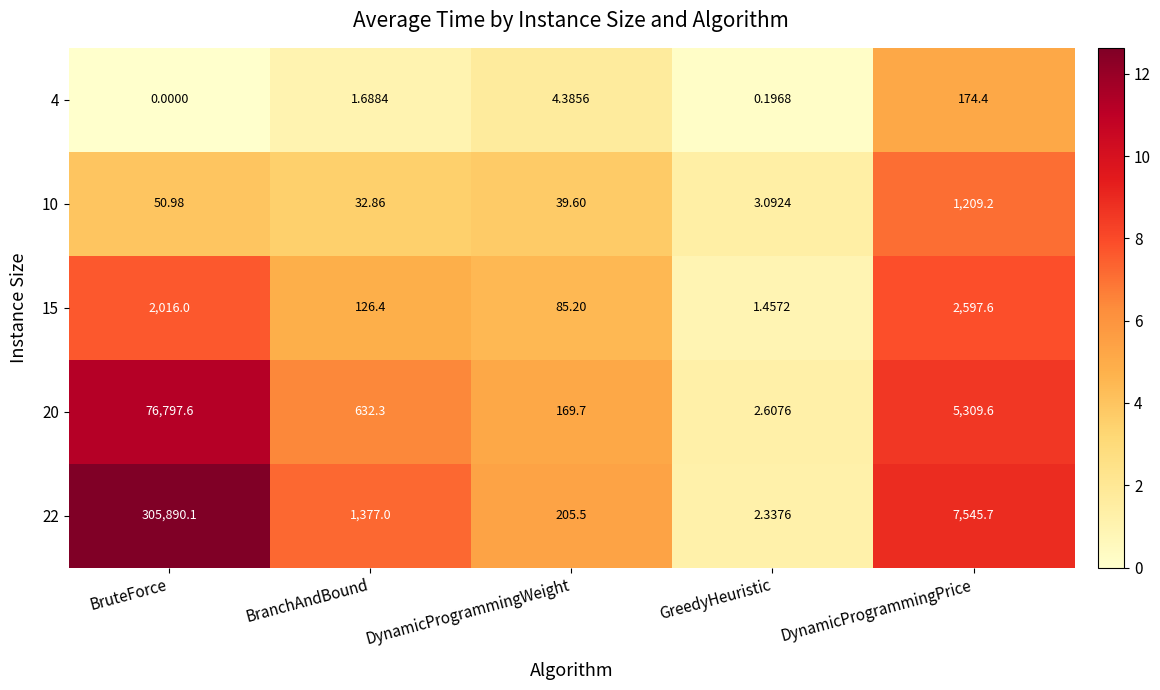

List the series in order of their peak value, highest first.

22, 20, 15, 10, 4